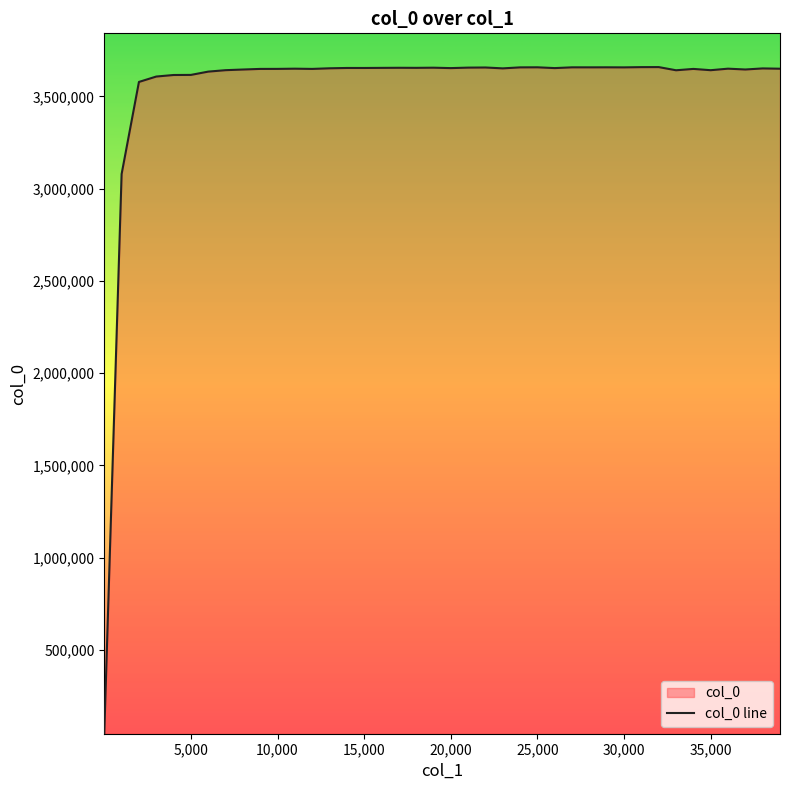

What is the average value?

3542360.8